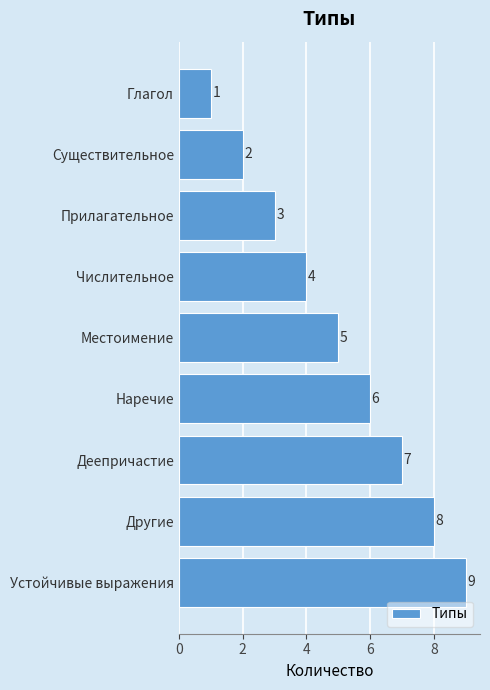

What position from the bottom is Числительное?

6